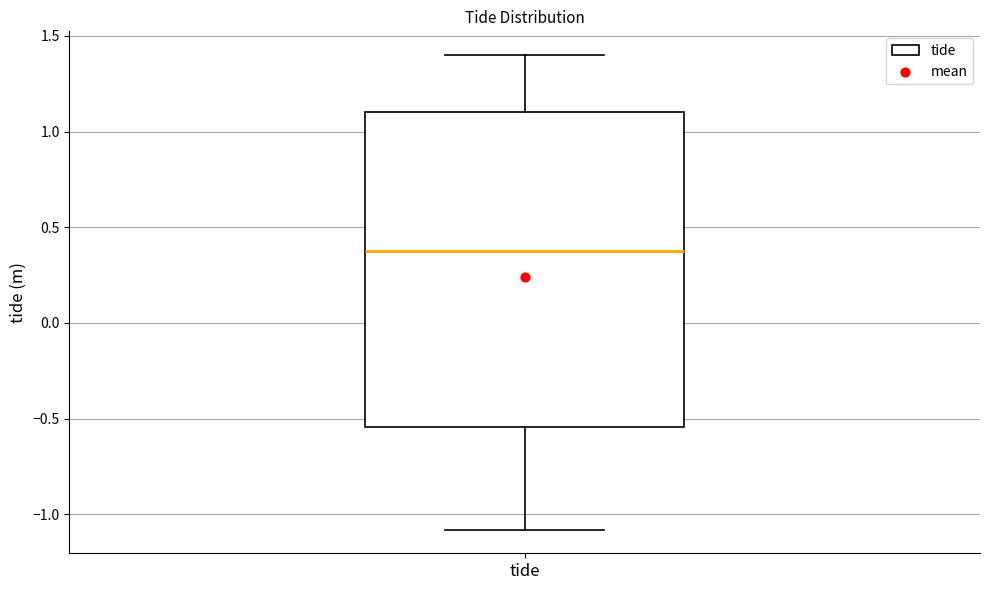

Transcribe this box plot: give where the median line is, the range the box spans, and where the two whiskers end, as read against the y-axis. The values are not printed on the chart, so give them approximately, as read against the axis.

median 0.40, box -0.55 to 1.10, whiskers -1.10 to 1.40